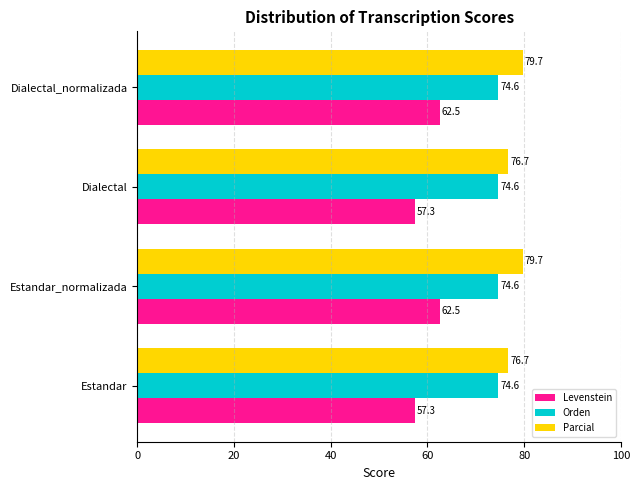

What are all the series names shown in the legend?

Levenstein, Orden, Parcial